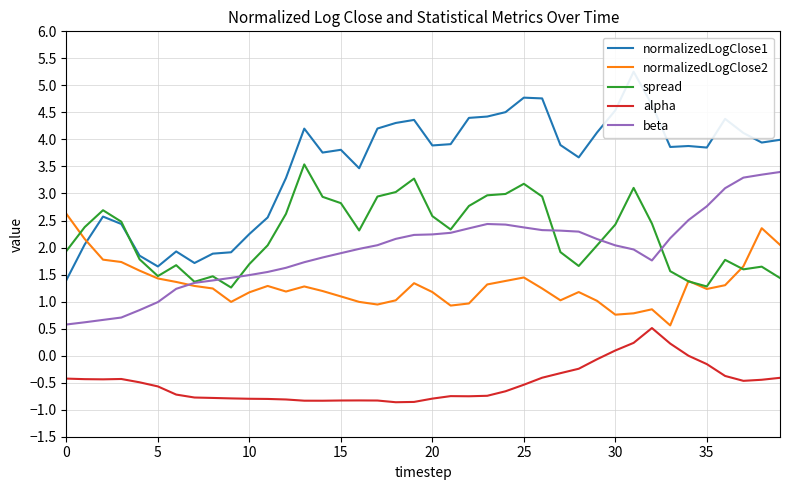

Which label corresponds to the largest value in the chart?

31